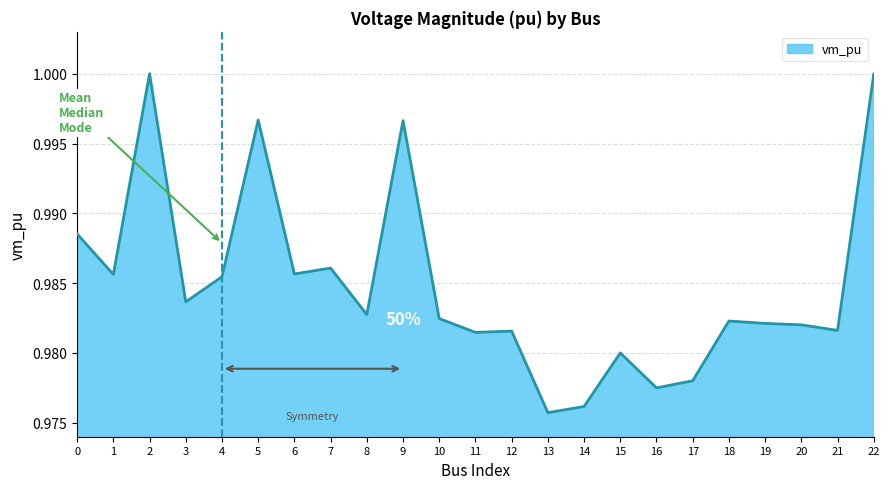

True or false: the data shows 0.4 at 21.

False